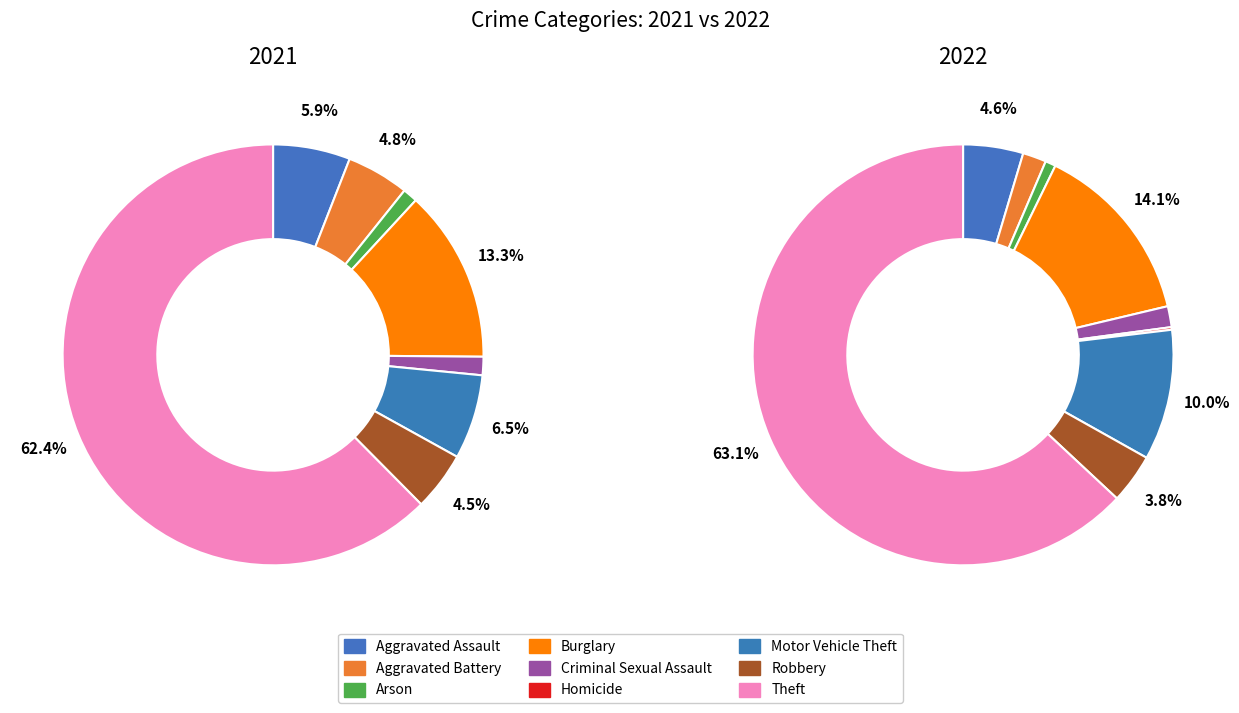

Is it true that 2 is 7% of the pie?

False